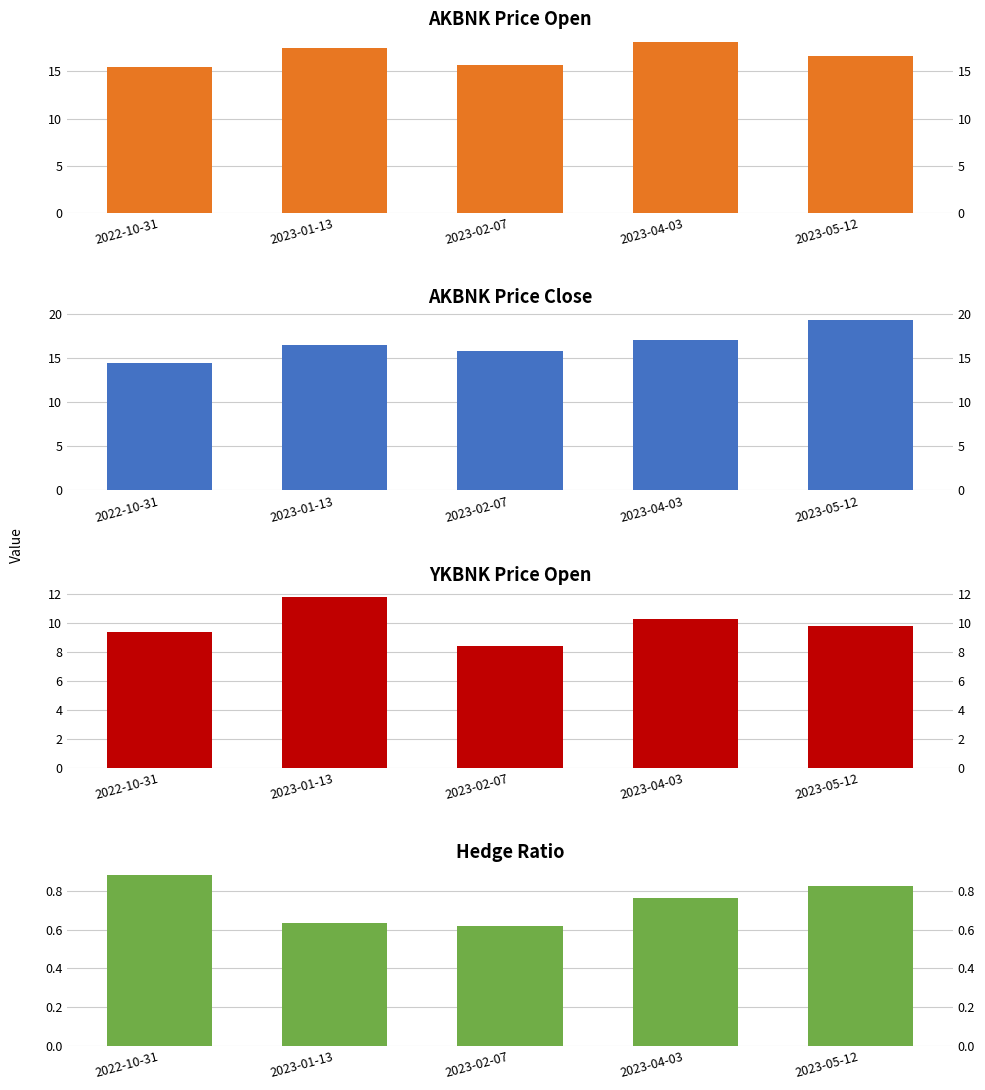

How many series are shown in this chart?

4